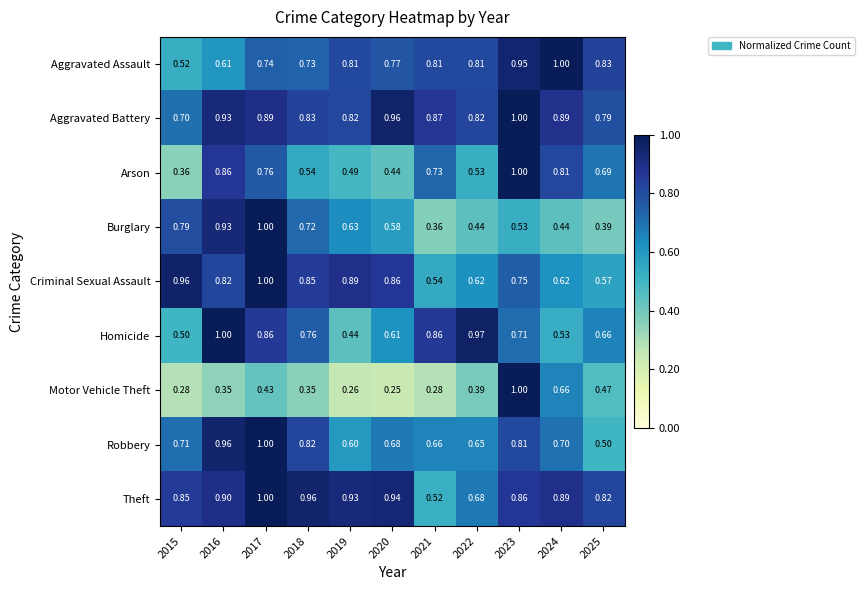

Is the value of Aggravated Battery at 2023 greater than the value of Criminal Sexual Assault at 2018?

Yes